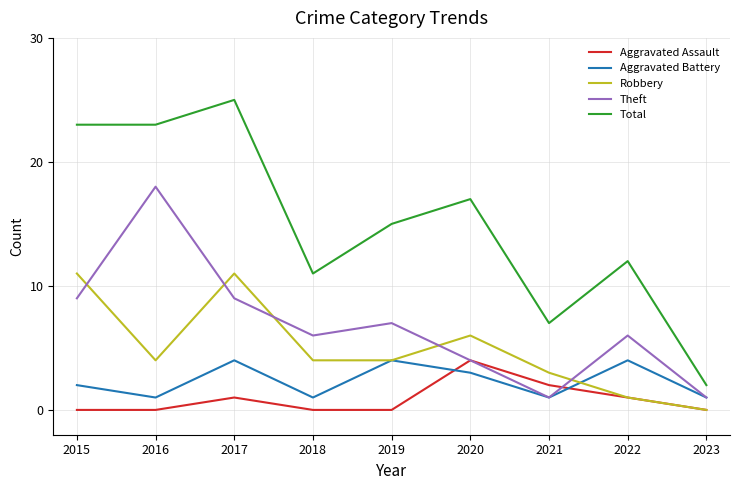

Count the Aggravated Battery values in the range 1 to 4.

9